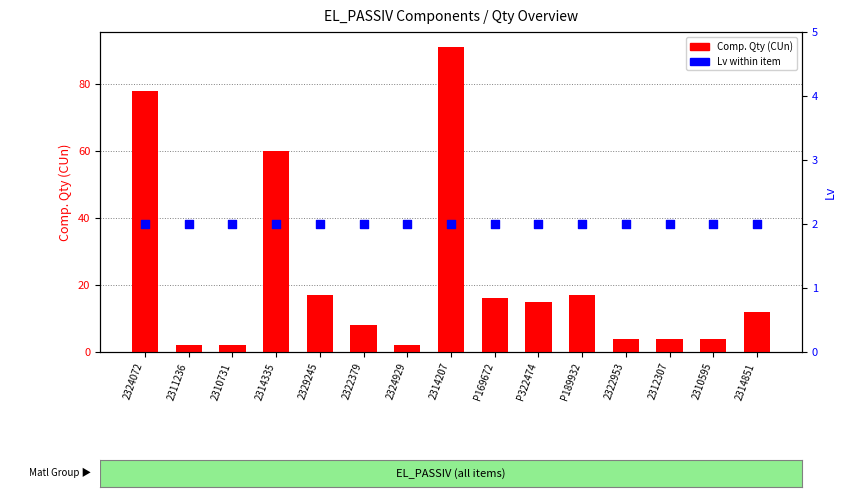

At how many categories does at least one series exceed 73?

2